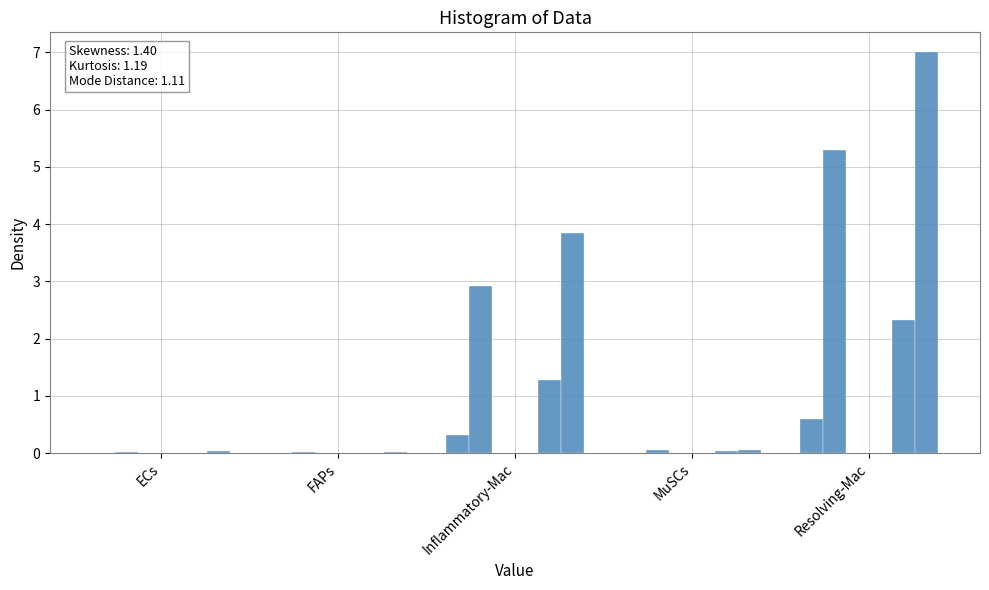

At which category is the sum across all series the highest?

Resolving-Mac